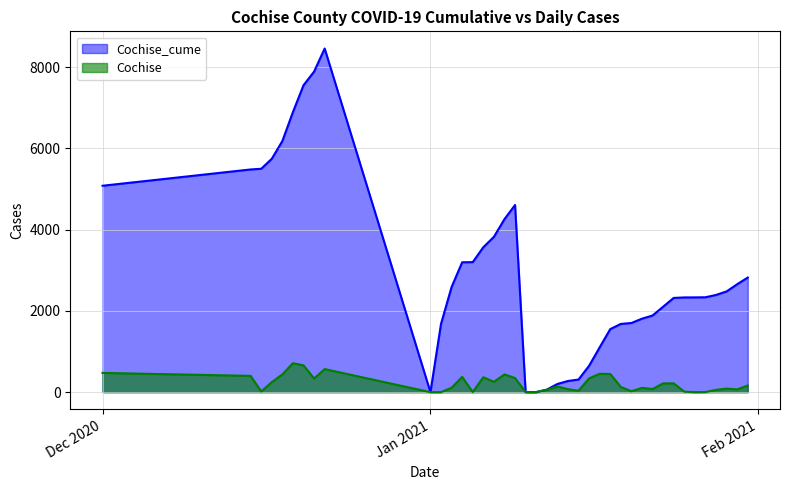

What is the label of the 16th point from the left?

1/23/2021